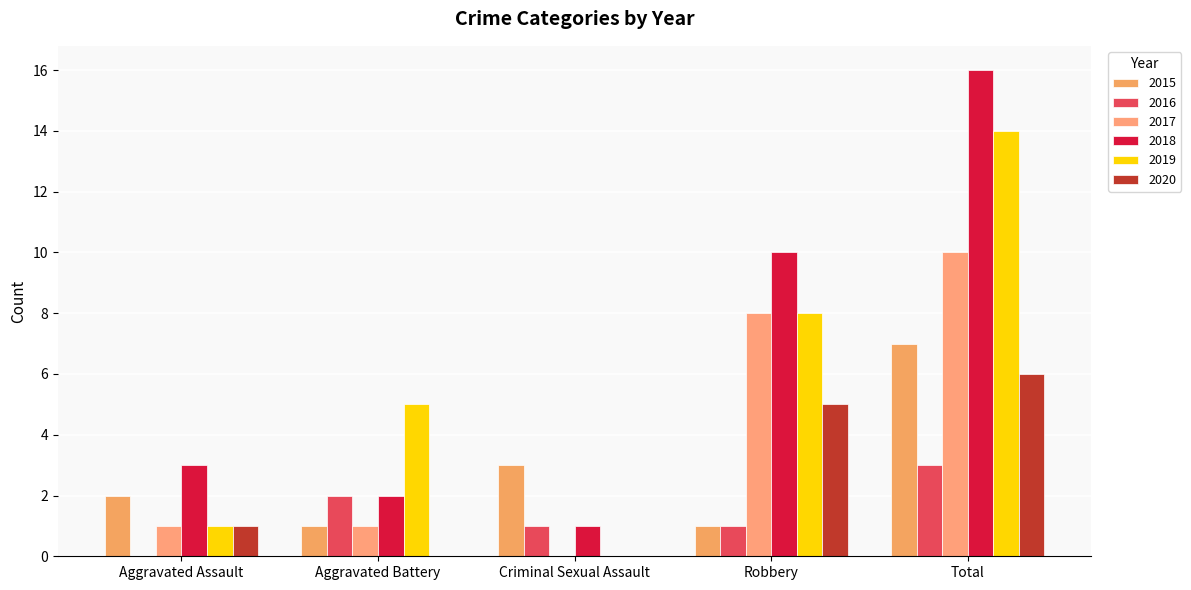

What is the difference between the second highest and second lowest values in the 2016 series?

1